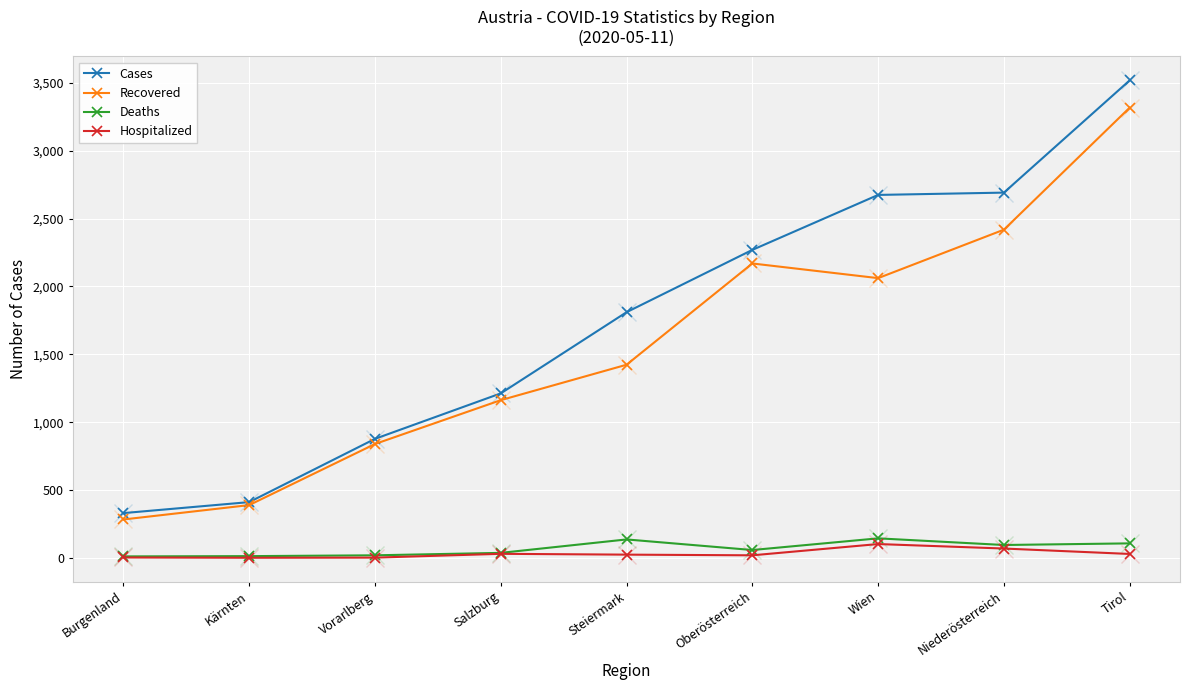

What is the difference between the maximum and minimum values in the Deaths series?

133